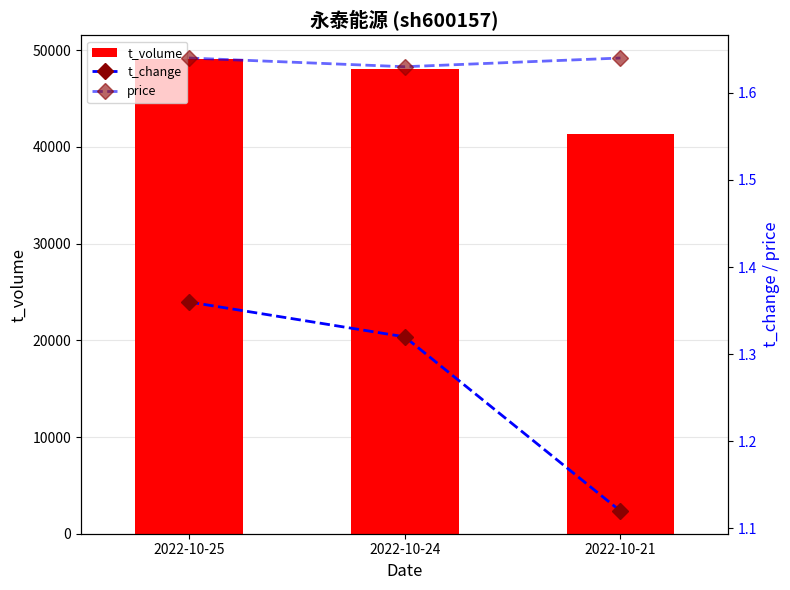

Reading left to right, transcribe all the data shown in this chart.

t_volume: 49085.0	48049.0	41333.0
t_change: 1.4	1.3	1.1
price: 1.6	1.6	1.6